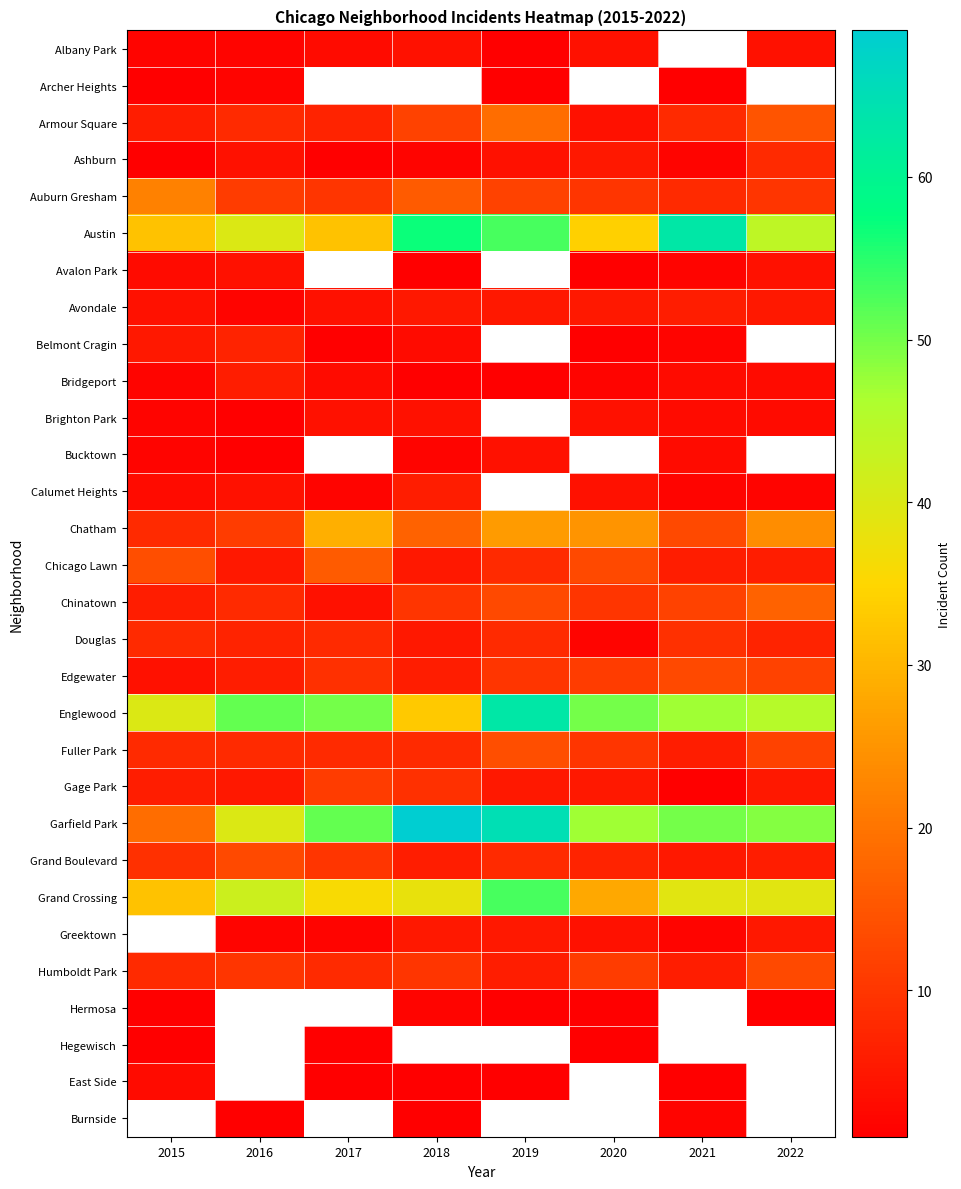

Is the value of Ashburn at 2017 greater than the value of Gage Park at 2020?

No